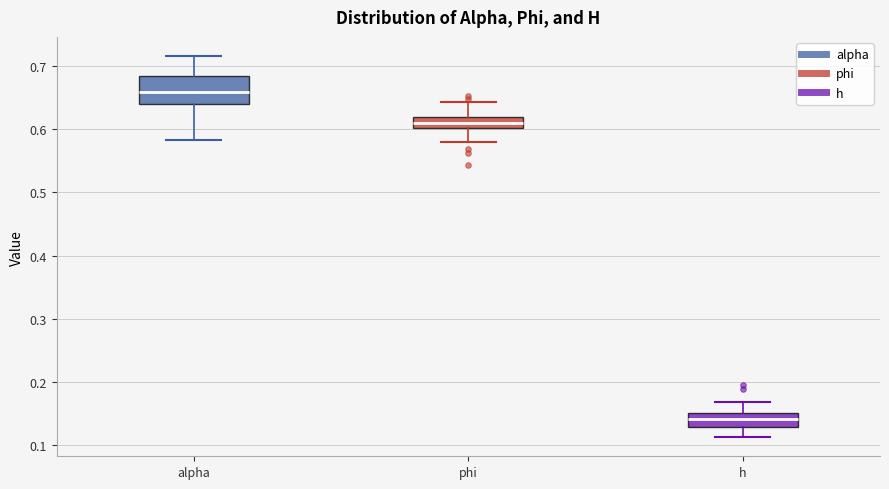

Reading left to right, transcribe this box plot: for each box, give where its median line is, the range the box spans, and where its two whiskers end, as read against the y-axis. The values are not printed on the chart, so give them approximately, as read against the axis.

alpha: median 0.66, box 0.64 to 0.68, whiskers 0.58 to 0.72
phi: median 0.61, box 0.60 to 0.62, whiskers 0.58 to 0.64
h: median 0.14, box 0.13 to 0.15, whiskers 0.11 to 0.17